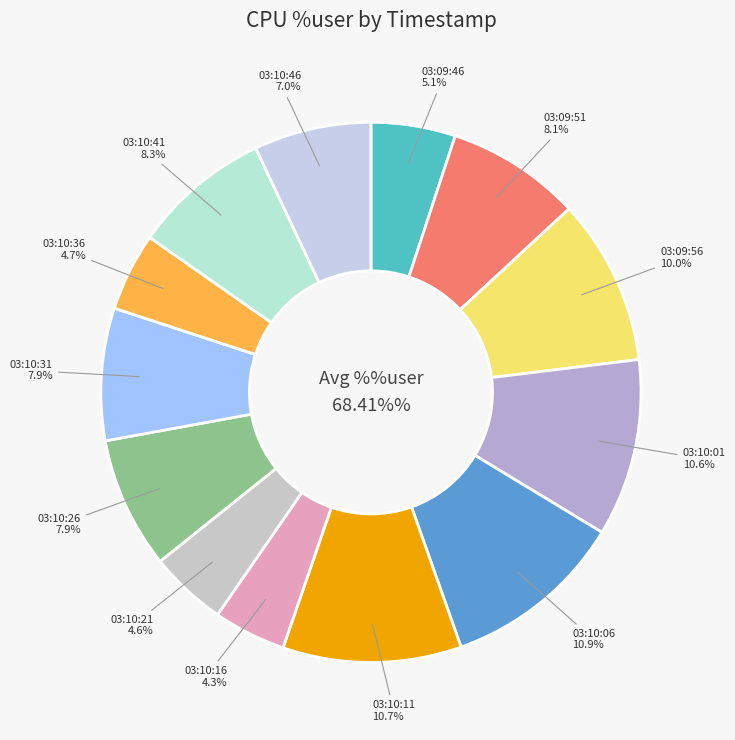

To the nearest percent, what is the combined percentage of 03:10:21 and 03:10:36?

9%